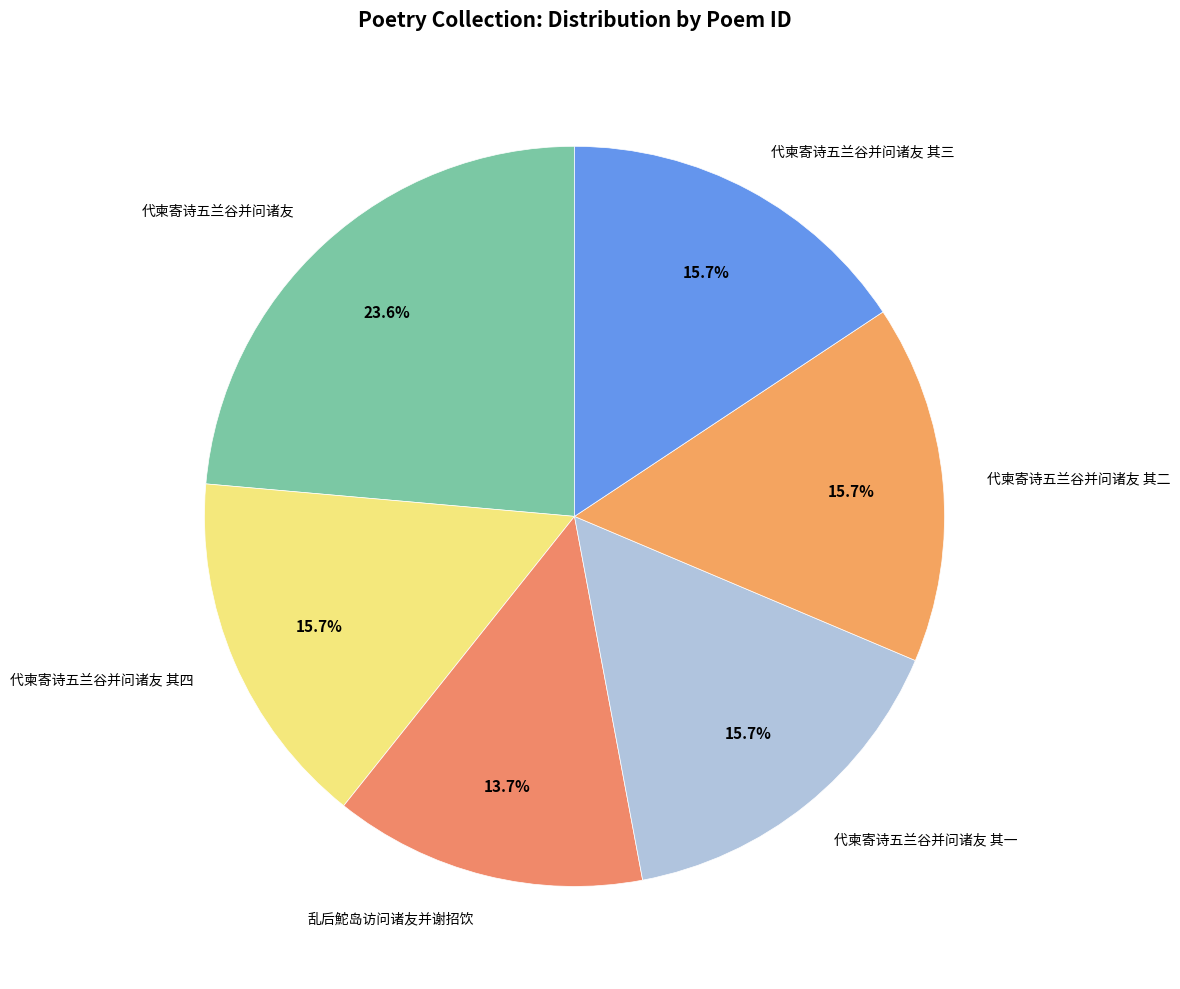

To the nearest percent, what is the average slice percentage?

17%